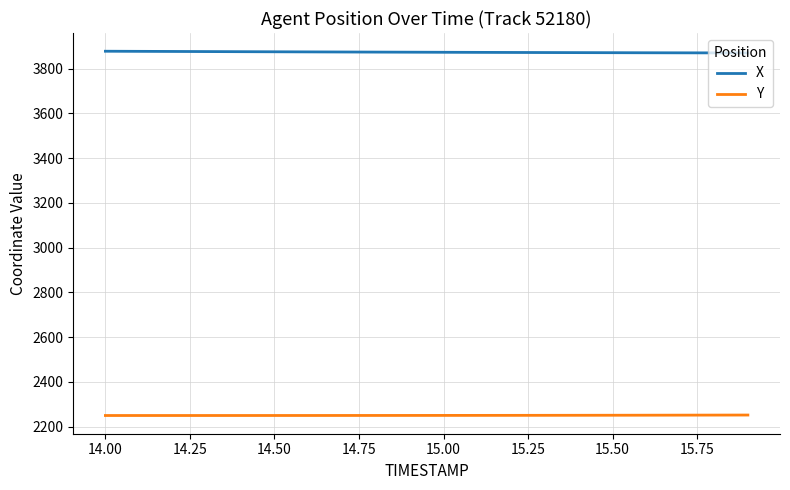

What are all the series names shown in the legend?

X, Y